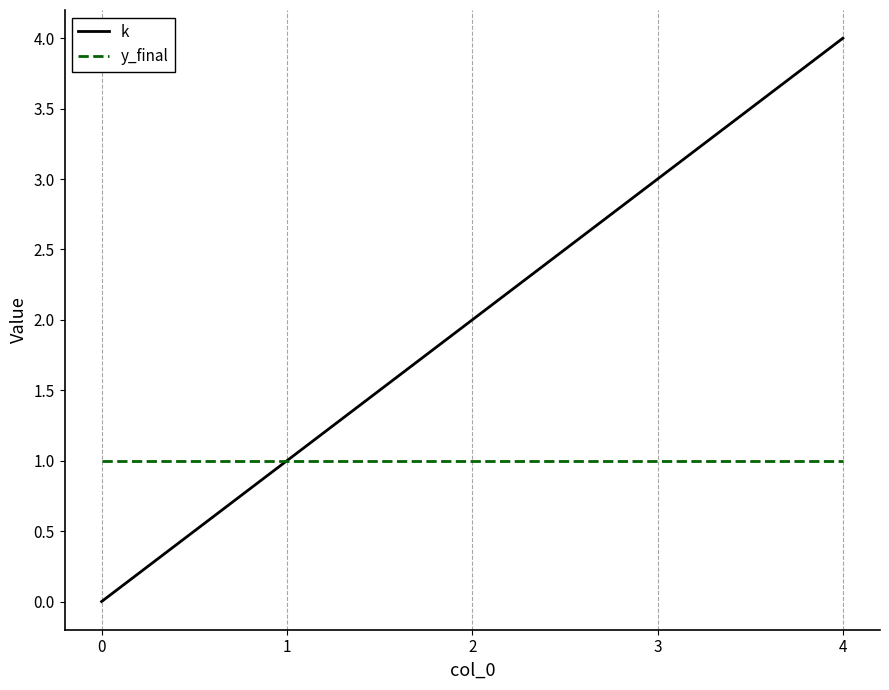

Between 0 and 3, which series saw the biggest shift?

k